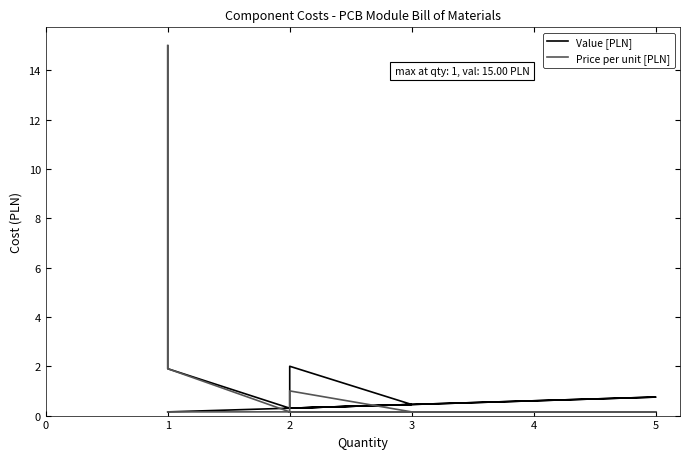

What are all the series names shown in the legend?

Value [PLN], Price per unit [PLN]